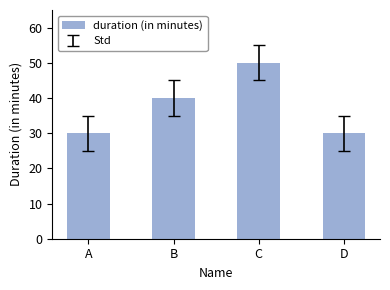

What is the maximum value shown in the chart?

50